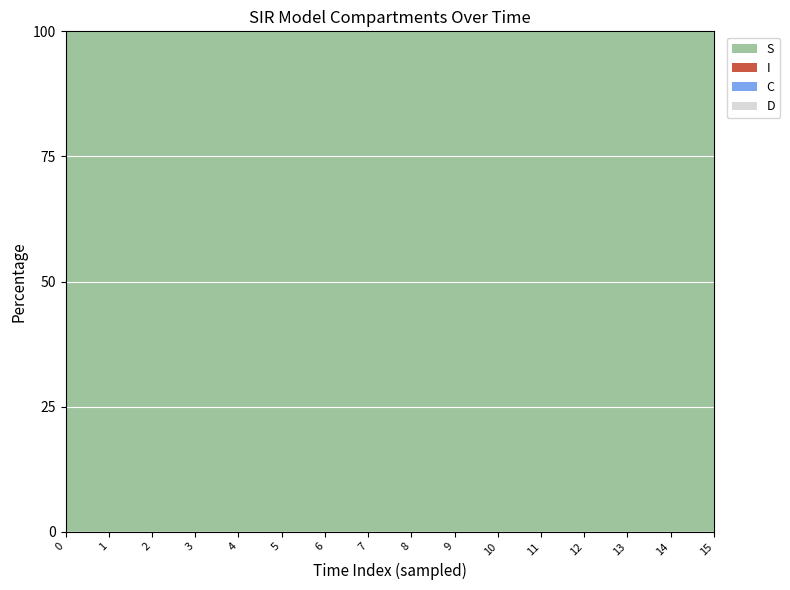

Reading left to right, list all the values displayed in this chart.

S: 1.0	1.0	1.0	1.0	1.0	1.0	1.0	1.0	1.0	1.0	1.0	1.0	1.0	1.0	1.0	1.0
I: 0.0	0.0	0.0	0.0	0.0	0.0	0.0	0.0	0.0	0.0	0.0	0.0	0.0	0.0	0.0	0.0
C: 0.5	0.3	0.2	0.1	0.0	0.0	0.0	0.0	0.0	0.0	0.0	0.0	0.0	0.0	0.0	0.0
D: 0.5	0.7	0.8	0.9	1.0	1.0	1.0	1.0	1.0	1.0	1.0	1.0	1.0	1.0	1.0	1.0